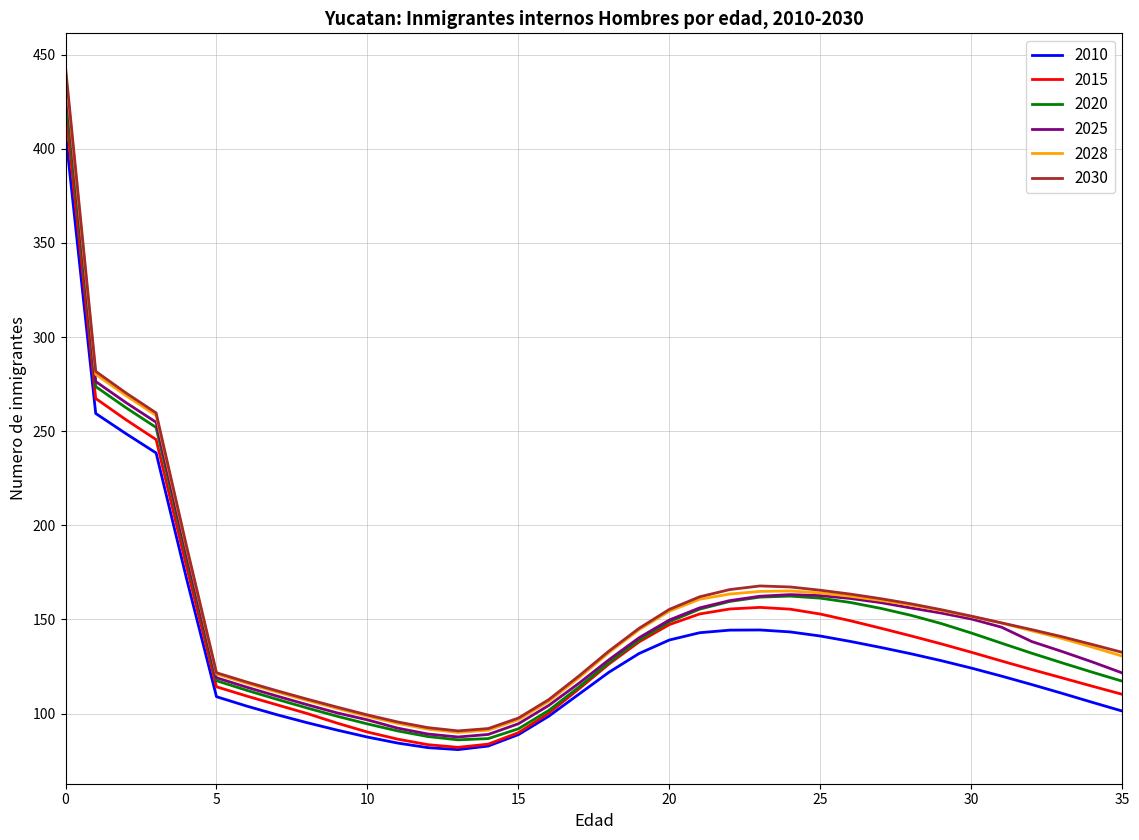

True or false: 2010 and 2028 cross at least once.

False